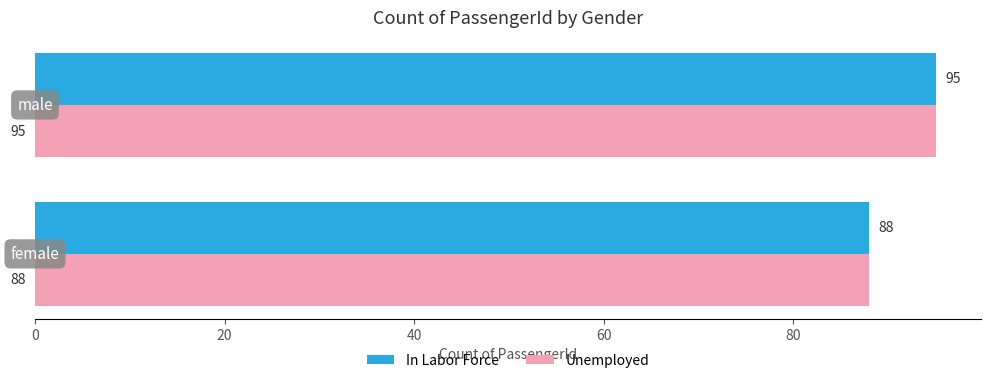

What is the average value of the Unemployed series?

92